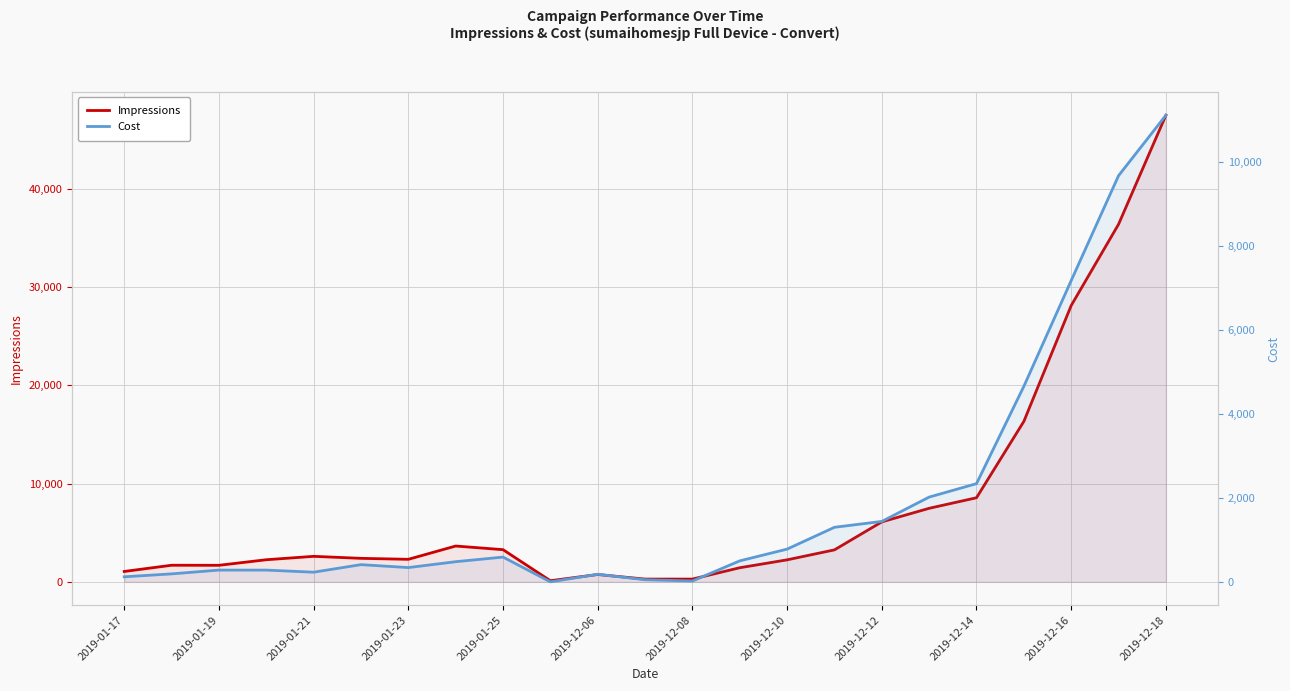

List the series in order of their overall mean, highest first.

Impressions, Cost